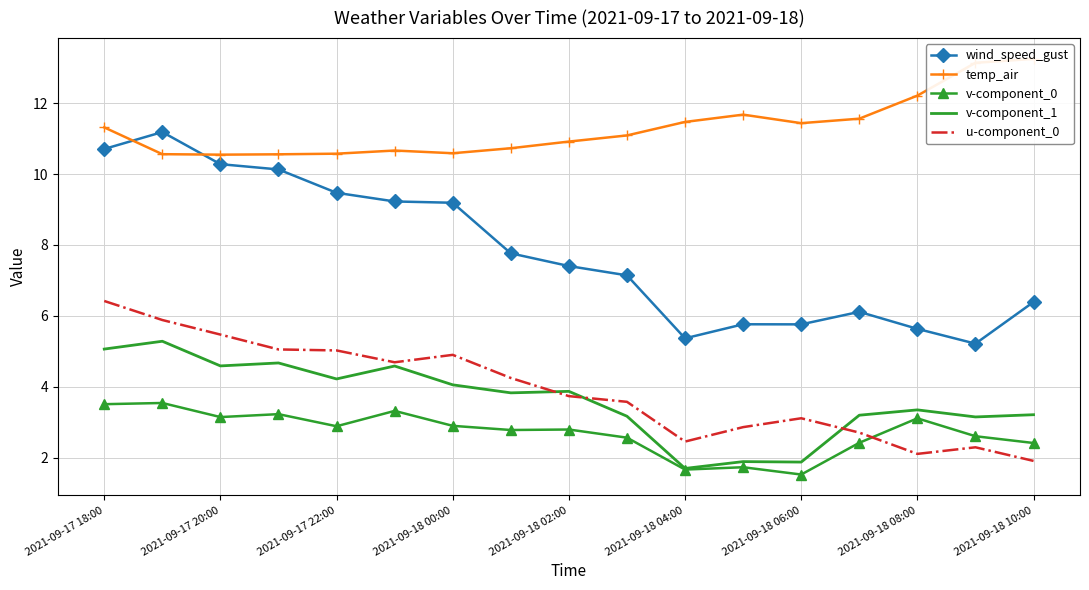

Where does the temp_air series first go above 11?

2021-09-17 18:00